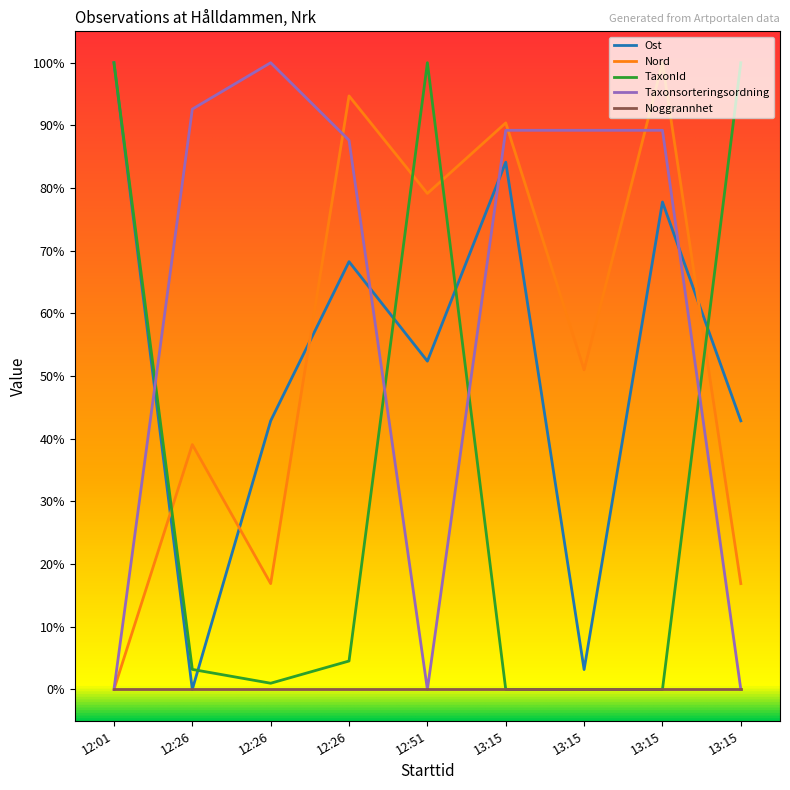

What is the difference between the maximum and minimum values in the TaxonId series?

1.0